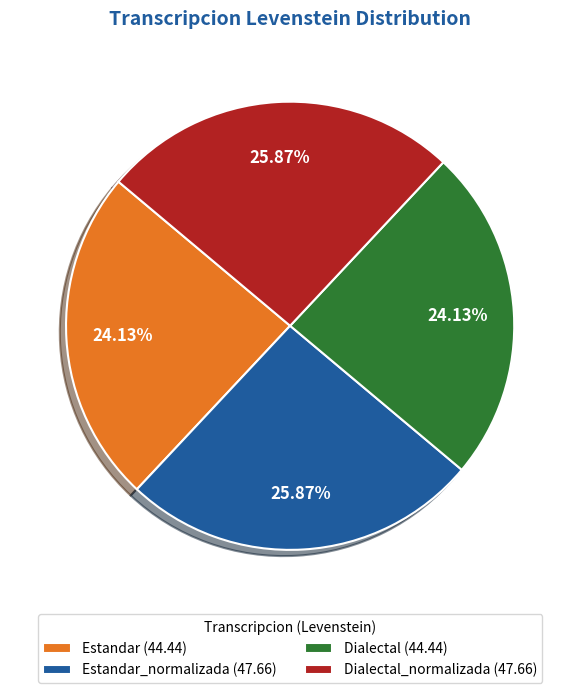

Is there a majority slice in this chart?

No